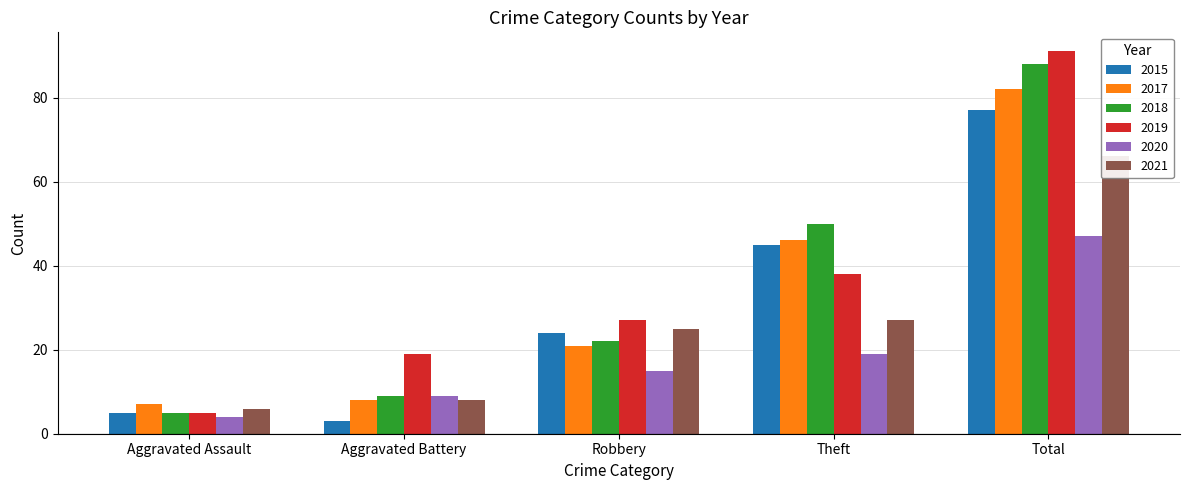

What is the minimum value for 2020?

4